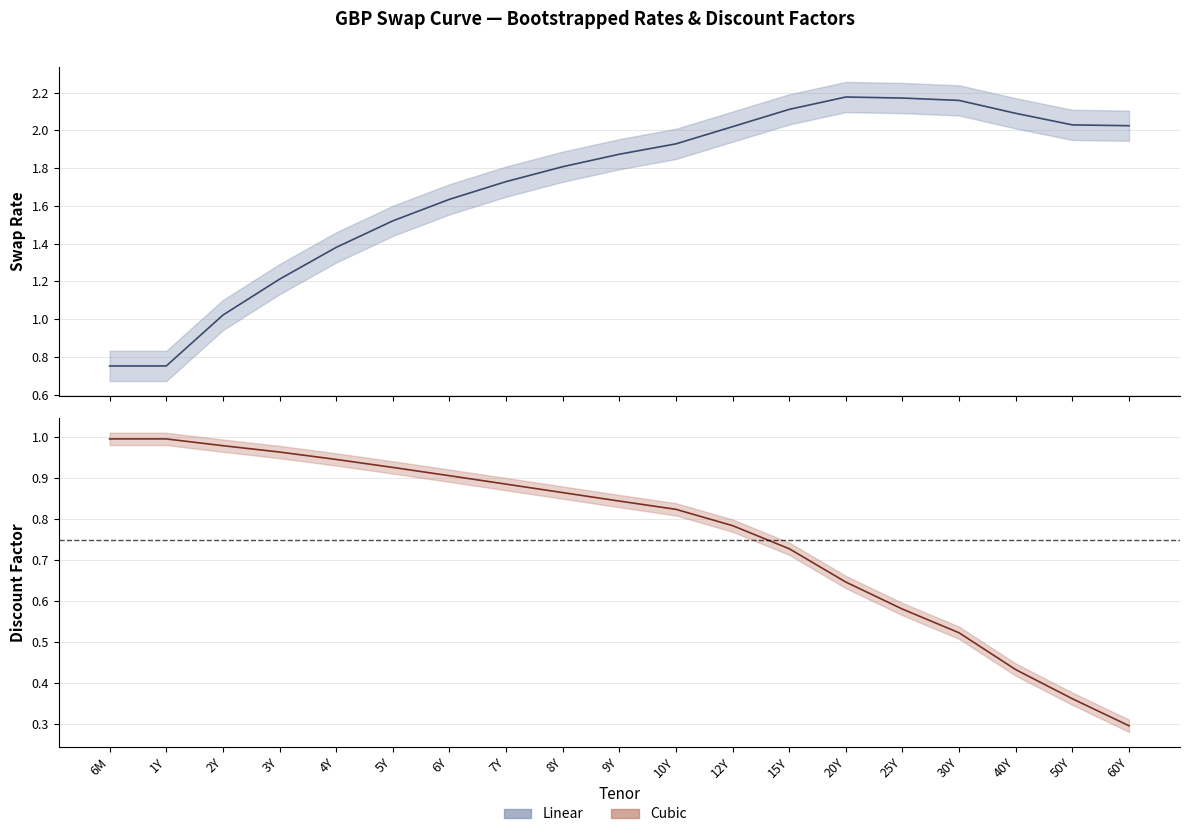

How many interior local peaks does the Linear series have?

1